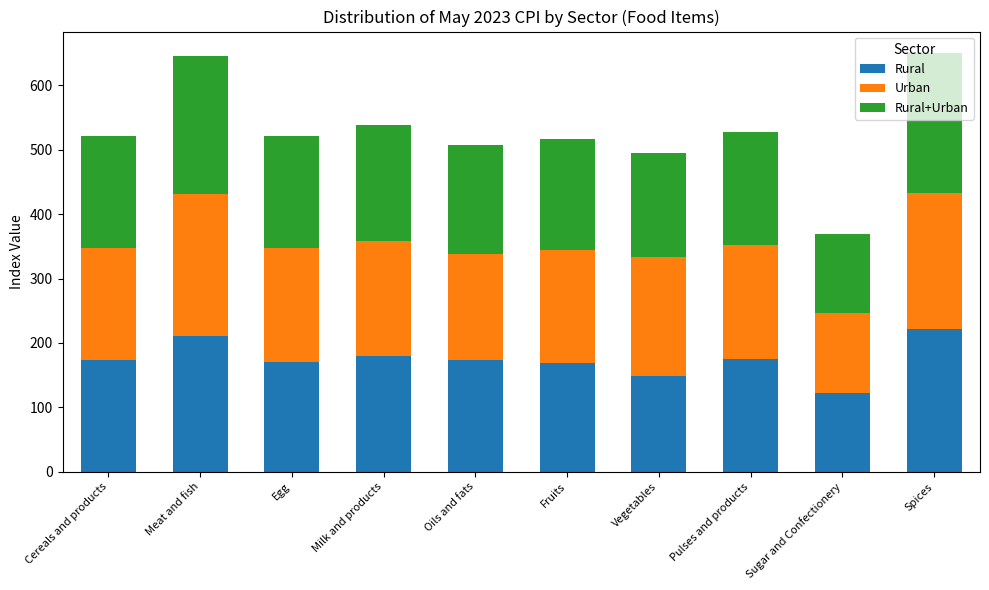

What is the total value across all series at Cereals and products?

521.6